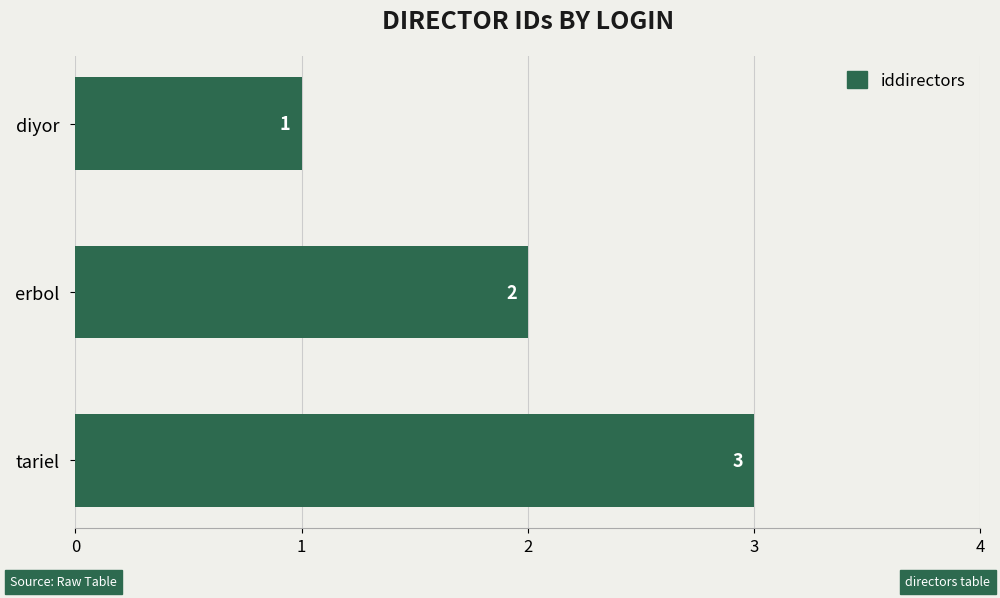

List the labels in order of value, smallest first.

diyor, erbol, tariel